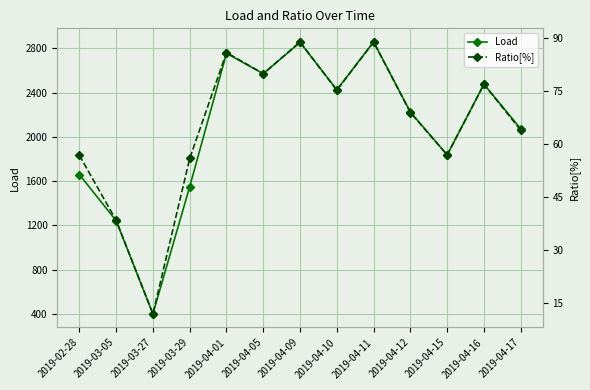

What is the total value across all series at 2019-04-15?

1893.5